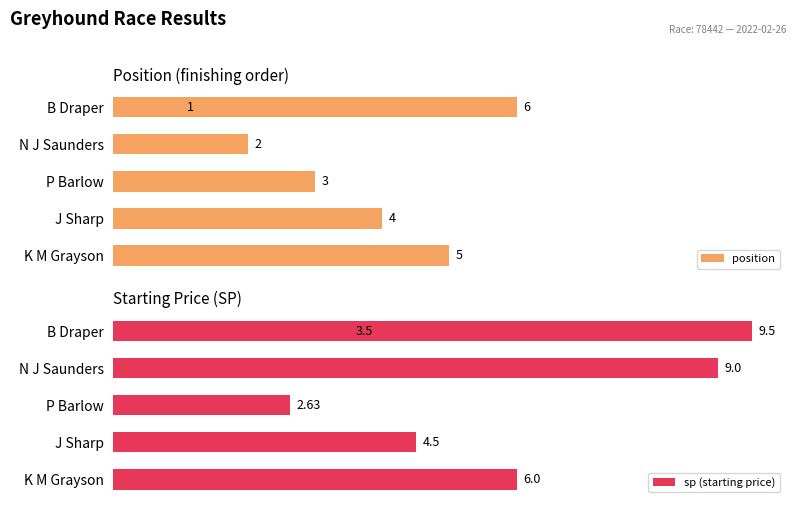

Is the value of position at 1 greater than the value of sp (starting price) at 0?

No